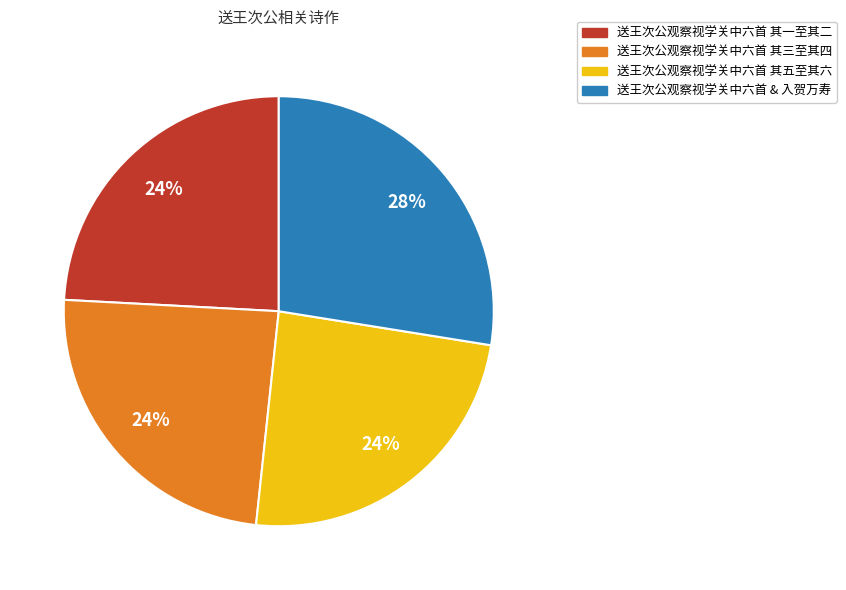

Is there any slice that represents more than half of the pie?

No